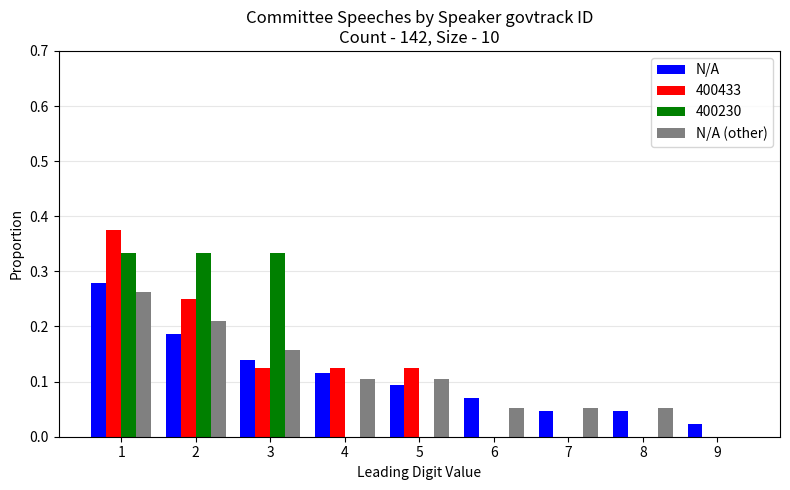

Between 4 and 8, which series saw the biggest shift?

400433